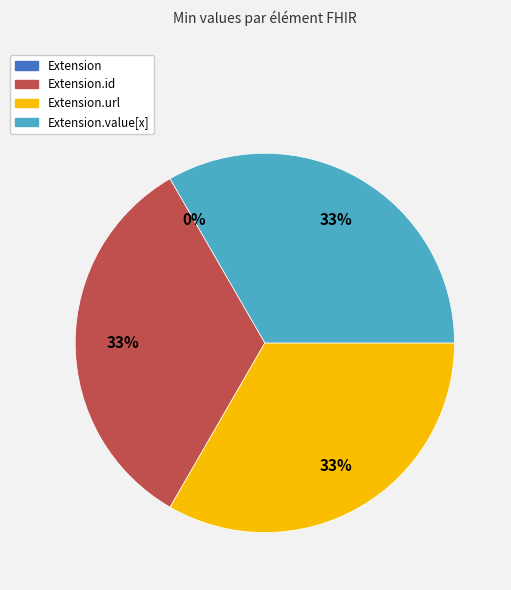

What is the change in value from Extension to Extension.url?

+1